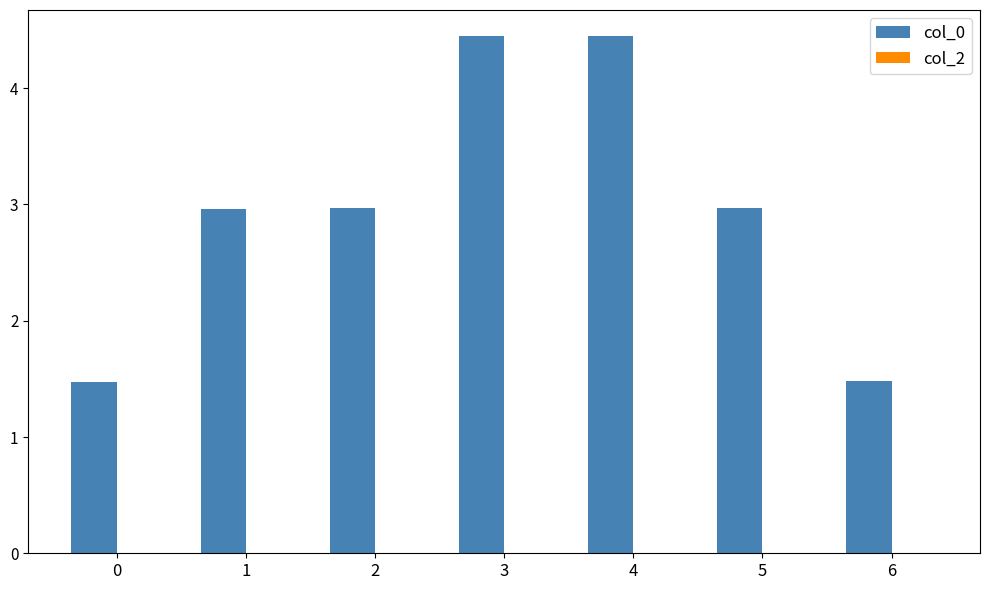

What is the minimum value shown in the chart?

1.5